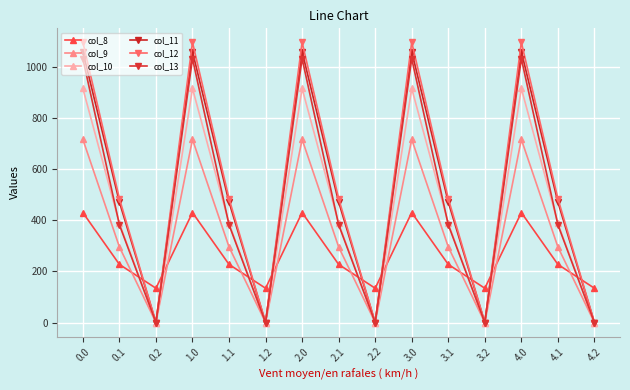

Reading left to right, what are all the values shown in this chart?

col_8: 430.3	227.5	134.2	430.3	227.5	134.2	430.3	227.5	134.2	430.3	227.5	134.2	430.3	227.5	134.2
col_9: 716.9	295.9	0.0	716.9	295.9	0.0	716.9	295.9	0.0	716.9	295.9	0.0	716.9	295.9	0.0
col_10: 916.2	388.1	0.0	916.2	388.1	0.0	916.2	388.1	0.0	916.2	388.1	0.0	916.2	388.1	0.0
col_11: 1060.3	471.7	0.0	1060.3	471.7	0.0	1060.3	471.7	0.0	1060.3	471.7	0.0	1060.3	471.7	0.0
col_12: 1096.7	485.4	0.0	1096.7	485.4	0.0	1096.7	485.4	0.0	1096.7	485.4	0.0	1096.7	485.4	0.0
col_13: 1032.9	382.7	0.0	1032.9	382.7	0.0	1032.9	382.7	0.0	1032.9	382.7	0.0	1032.9	382.7	0.0